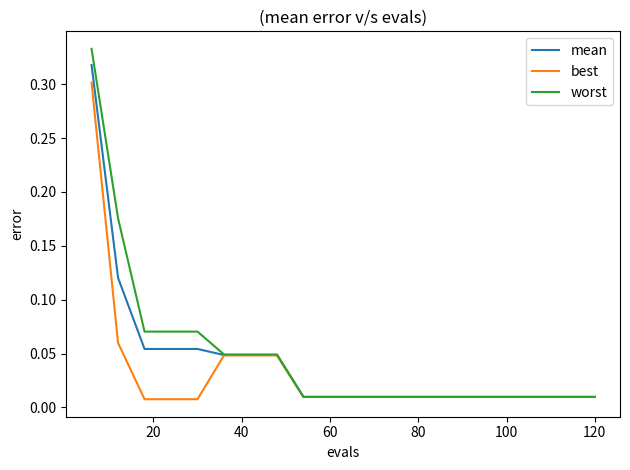

Rank the series by their maximum value, from highest to lowest.

worst, mean, best